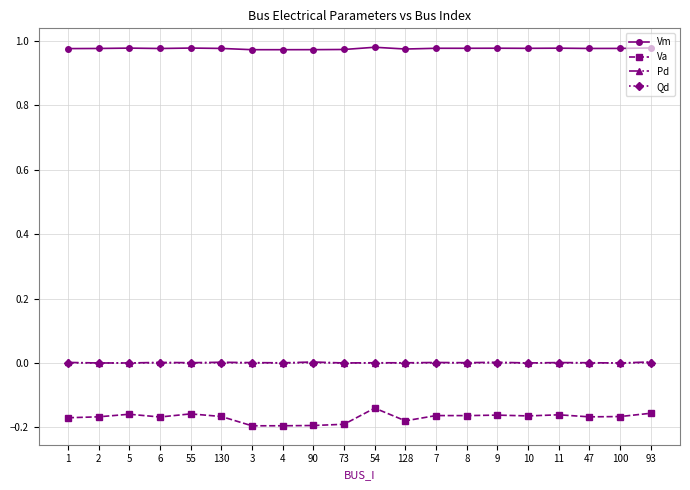

Which series has the largest range (max minus min)?

Va